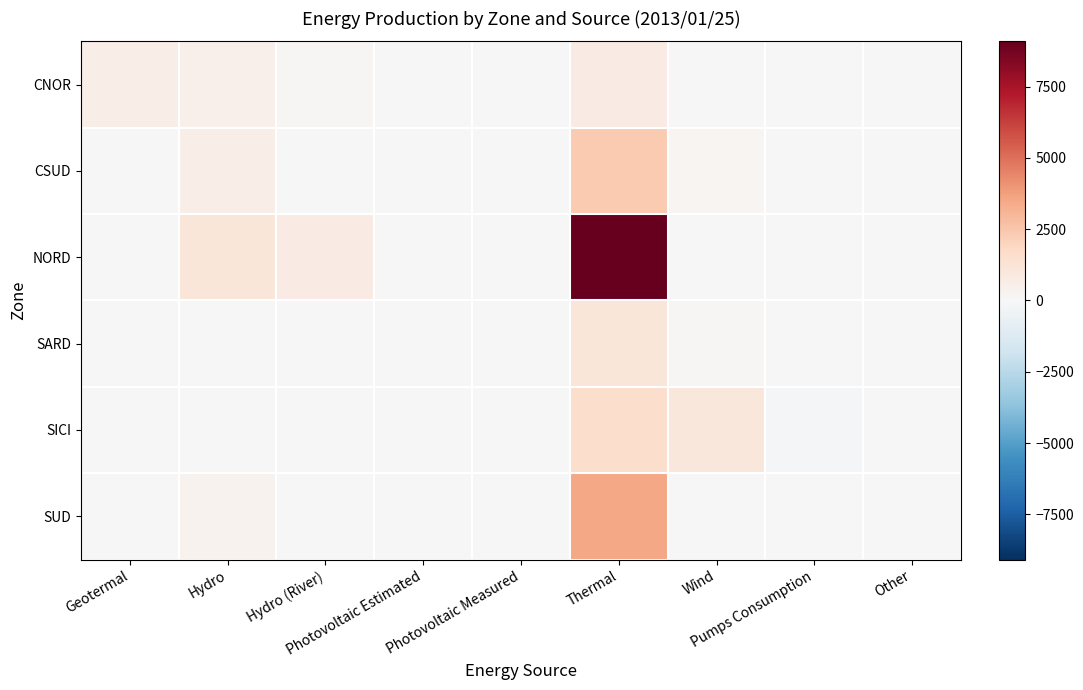

Rank the series at Other from highest to lowest value.

CNOR, CSUD, NORD, SARD, SICI, SUD